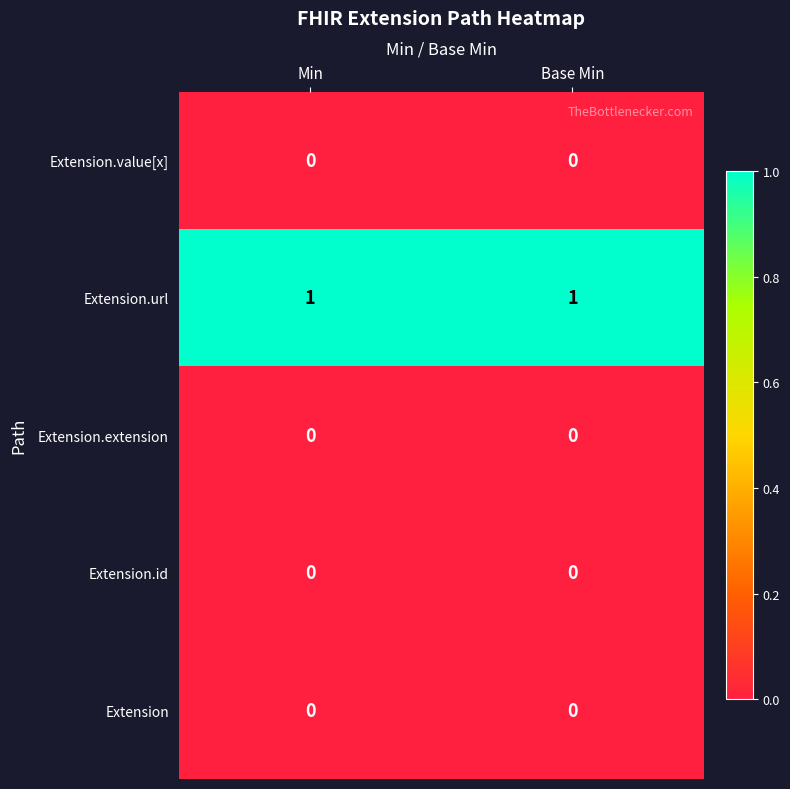

Is it true that Extension.url equals 1 at Base Min?

True